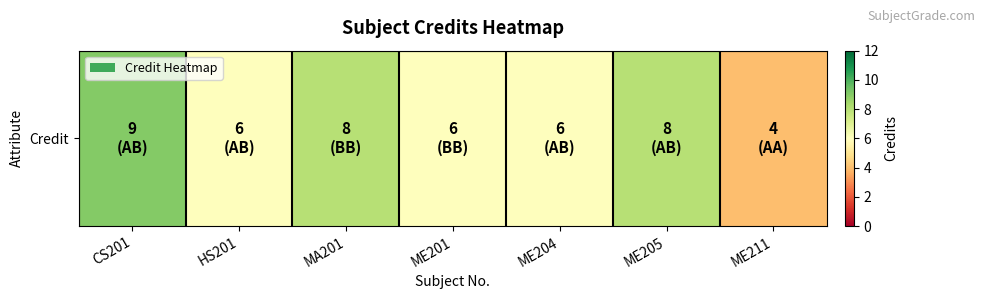

Where does the data first go above 6?

CS201